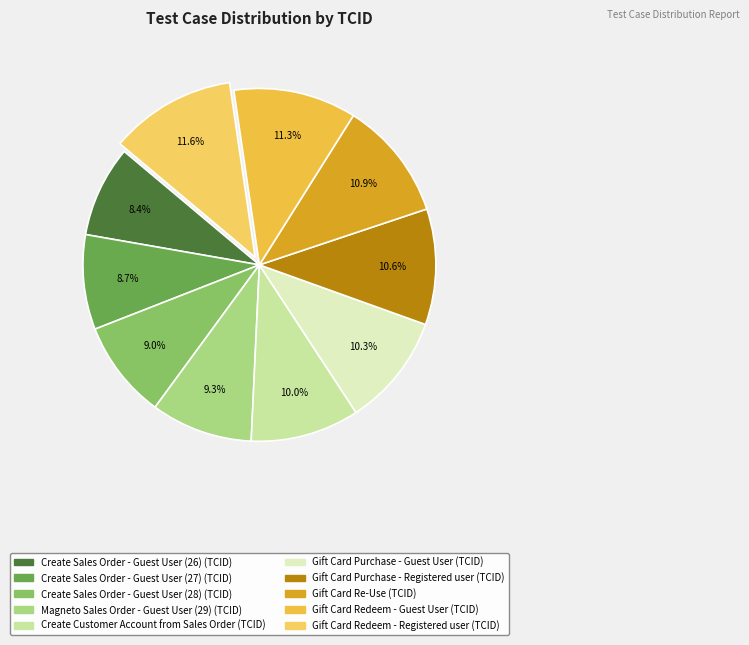

What is the change in value from Create Customer Account from Sales Order to Gift Card Re-Use?

+3